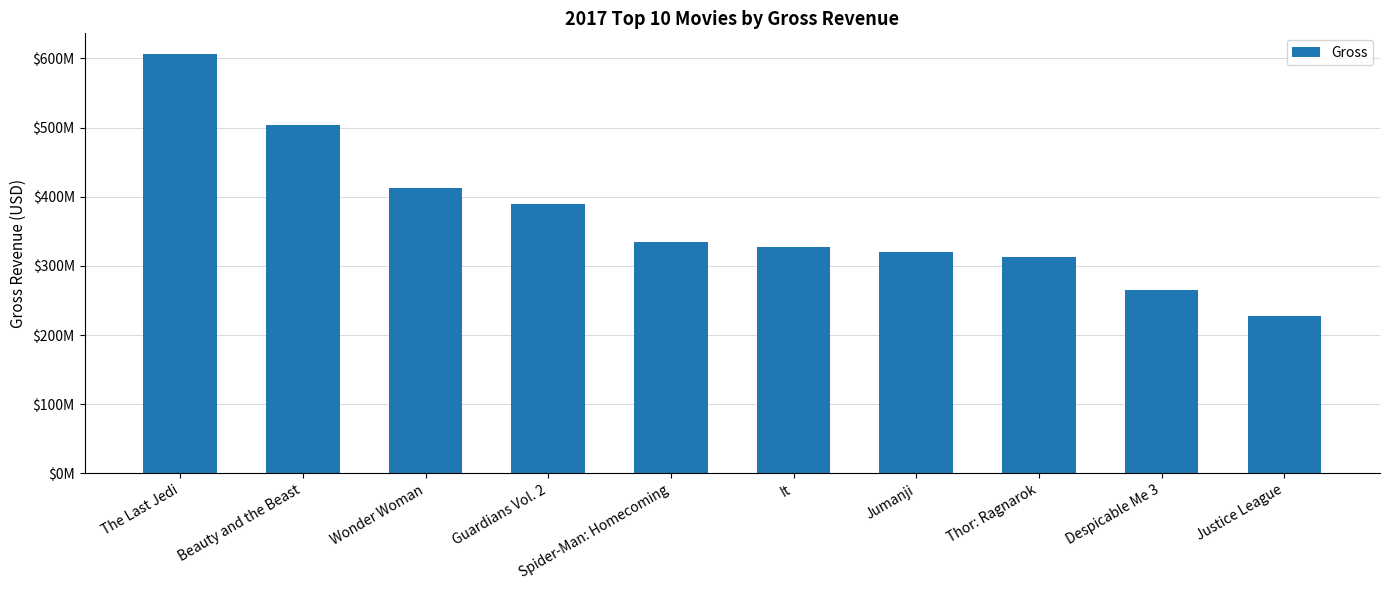

Does the chart contain any negative values?

No